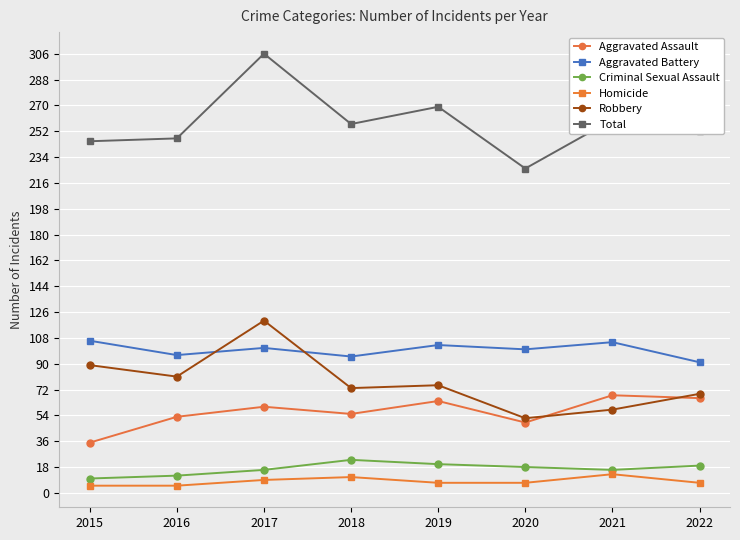

What is the spread (max minus min) of values at 2021?

247